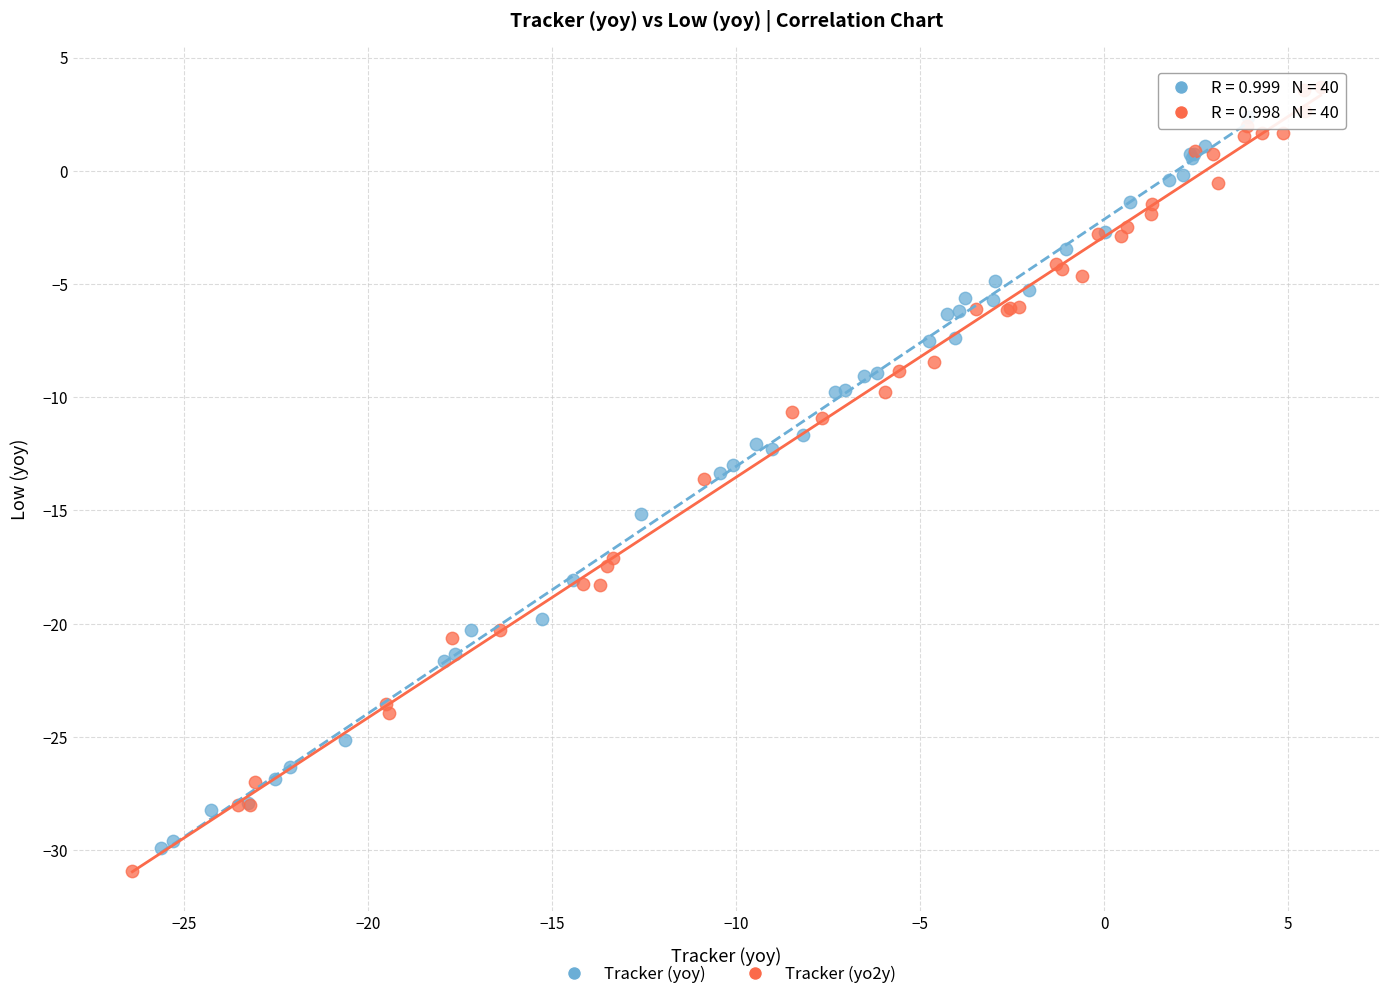

Which series has the largest Y range (max minus min)?

Tracker (yo2y)